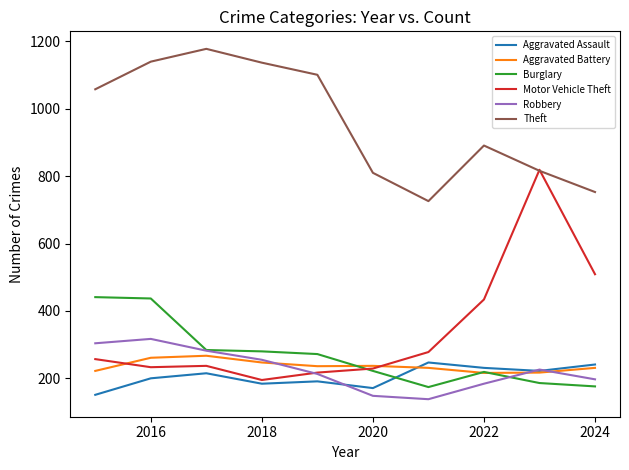

Which series has the largest range (max minus min)?

Motor Vehicle Theft